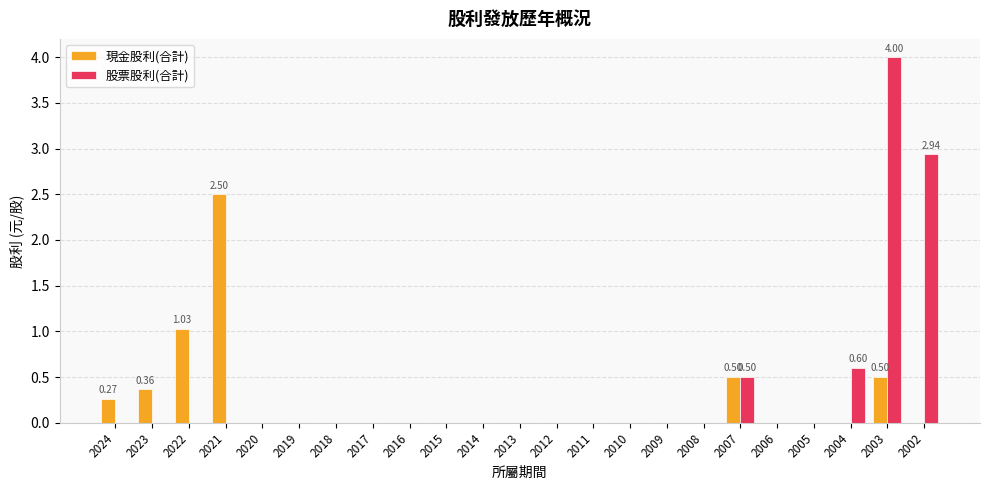

Which series changed the most between 2022 and 2015?

現金股利(合計)